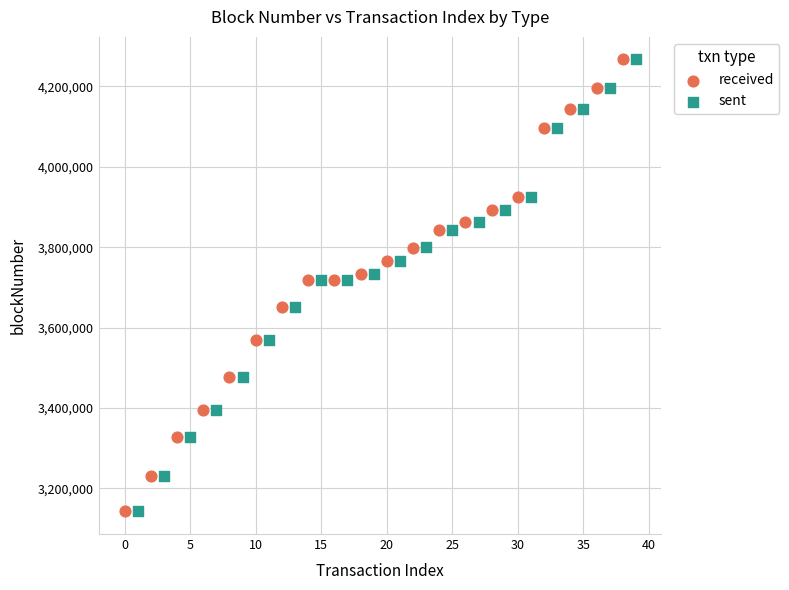

Which series has the largest Y range (max minus min)?

received